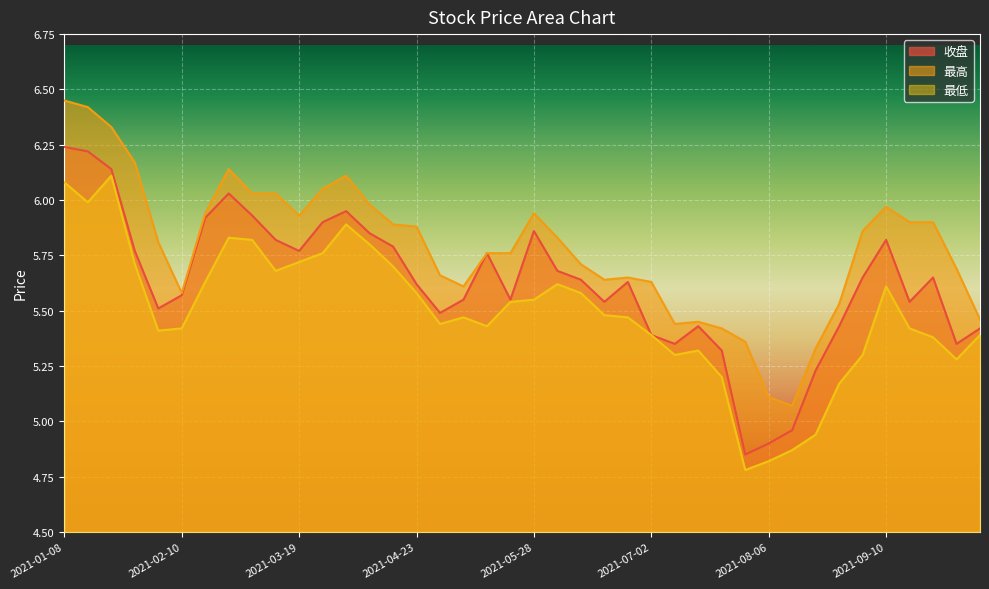

Reading right to left, list all the values displayed in this chart.

收盘: 2021-10-08=5.4	2021-09-30=5.3	2021-09-24=5.7	2021-09-17=5.5	2021-09-10=5.8	2021-09-03=5.7	2021-08-27=5.4	2021-08-20=5.2	2021-08-13=5.0	2021-08-06=4.9	2021-07-30=4.8	2021-07-23=5.3	2021-07-16=5.4	2021-07-09=5.3	2021-07-02=5.4	2021-06-25=5.6	2021-06-18=5.5	2021-06-11=5.6	2021-06-04=5.7	2021-05-28=5.9	2021-05-21=5.5	2021-05-14=5.8	2021-05-07=5.5	2021-04-30=5.5	2021-04-23=5.6	2021-04-16=5.8	2021-04-09=5.8	2021-04-02=6.0	2021-03-26=5.9	2021-03-19=5.8	2021-03-12=5.8	2021-03-05=5.9	2021-02-26=6.0	2021-02-19=5.9	2021-02-10=5.6	2021-02-05=5.5	2021-01-29=5.8	2021-01-22=6.1	2021-01-15=6.2	2021-01-08=6.2
最高: 2021-10-08=5.5	2021-09-30=5.7	2021-09-24=5.9	2021-09-17=5.9	2021-09-10=6.0	2021-09-03=5.9	2021-08-27=5.5	2021-08-20=5.3	2021-08-13=5.1	2021-08-06=5.1	2021-07-30=5.4	2021-07-23=5.4	2021-07-16=5.5	2021-07-09=5.4	2021-07-02=5.6	2021-06-25=5.7	2021-06-18=5.6	2021-06-11=5.7	2021-06-04=5.8	2021-05-28=5.9	2021-05-21=5.8	2021-05-14=5.8	2021-05-07=5.6	2021-04-30=5.7	2021-04-23=5.9	2021-04-16=5.9	2021-04-09=6.0	2021-04-02=6.1	2021-03-26=6.0	2021-03-19=5.9	2021-03-12=6.0	2021-03-05=6.0	2021-02-26=6.1	2021-02-19=5.9	2021-02-10=5.6	2021-02-05=5.8	2021-01-29=6.2	2021-01-22=6.3	2021-01-15=6.4	2021-01-08=6.5
最低: 2021-10-08=5.4	2021-09-30=5.3	2021-09-24=5.4	2021-09-17=5.4	2021-09-10=5.6	2021-09-03=5.3	2021-08-27=5.2	2021-08-20=4.9	2021-08-13=4.9	2021-08-06=4.8	2021-07-30=4.8	2021-07-23=5.2	2021-07-16=5.3	2021-07-09=5.3	2021-07-02=5.4	2021-06-25=5.5	2021-06-18=5.5	2021-06-11=5.6	2021-06-04=5.6	2021-05-28=5.5	2021-05-21=5.5	2021-05-14=5.4	2021-05-07=5.5	2021-04-30=5.4	2021-04-23=5.6	2021-04-16=5.7	2021-04-09=5.8	2021-04-02=5.9	2021-03-26=5.8	2021-03-19=5.7	2021-03-12=5.7	2021-03-05=5.8	2021-02-26=5.8	2021-02-19=5.6	2021-02-10=5.4	2021-02-05=5.4	2021-01-29=5.7	2021-01-22=6.1	2021-01-15=6.0	2021-01-08=6.1